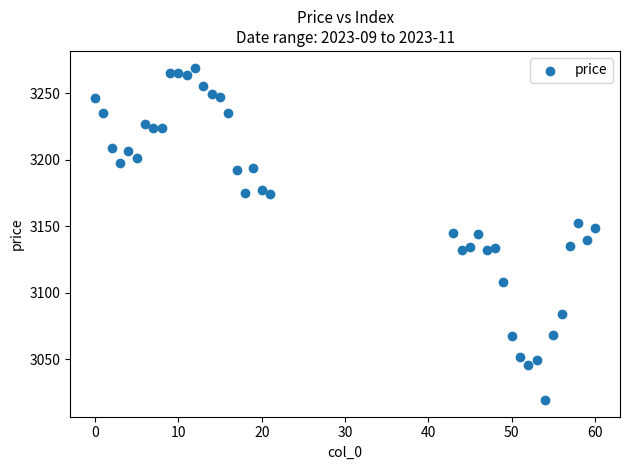

Count the number of points in this scatter plot.

40